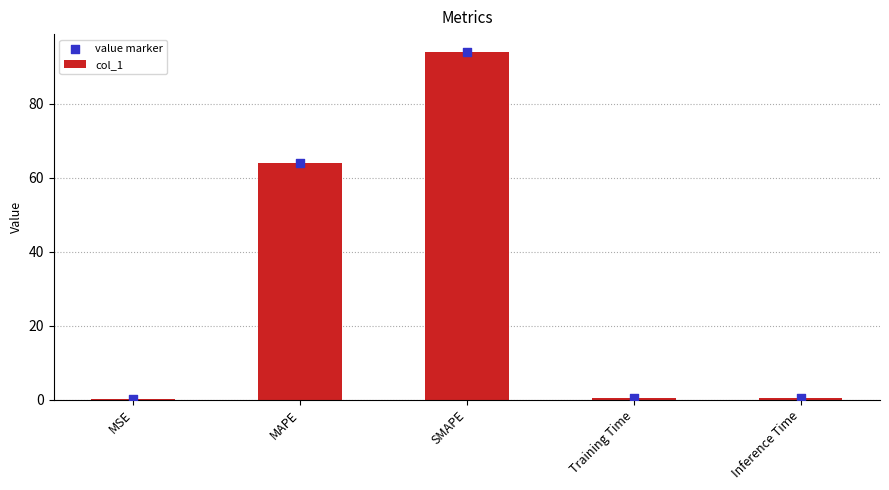

Which series has the largest total across all categories?

col_1